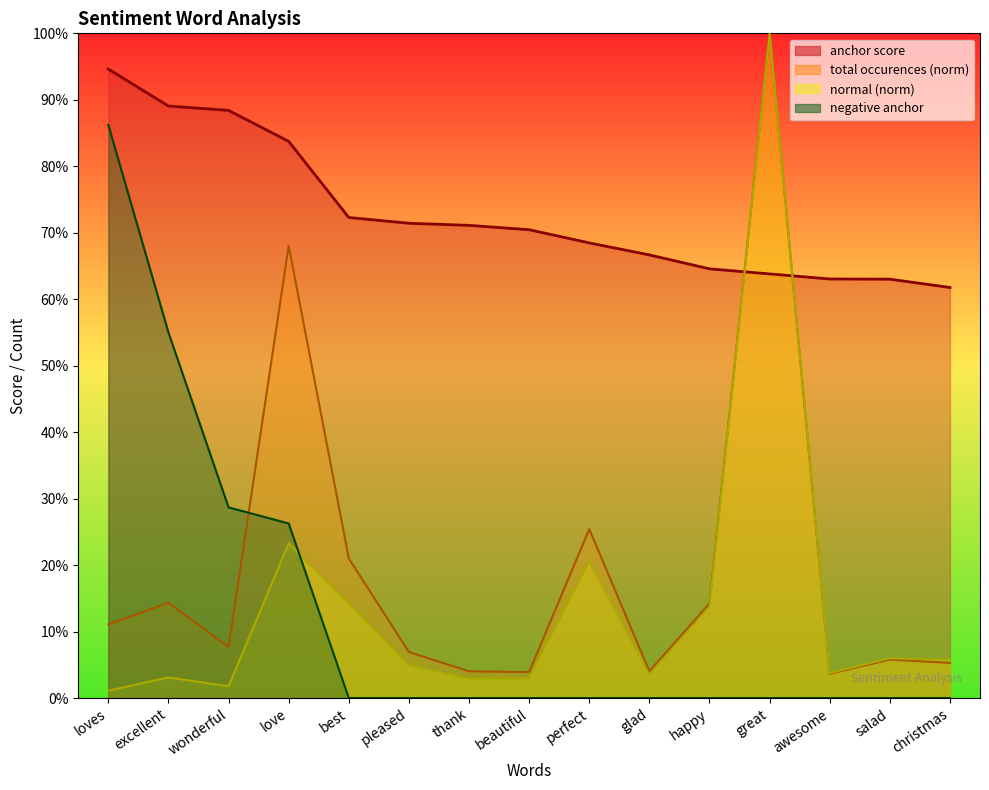

What is the difference between the second highest and minimum values in the total occurences series?

0.6